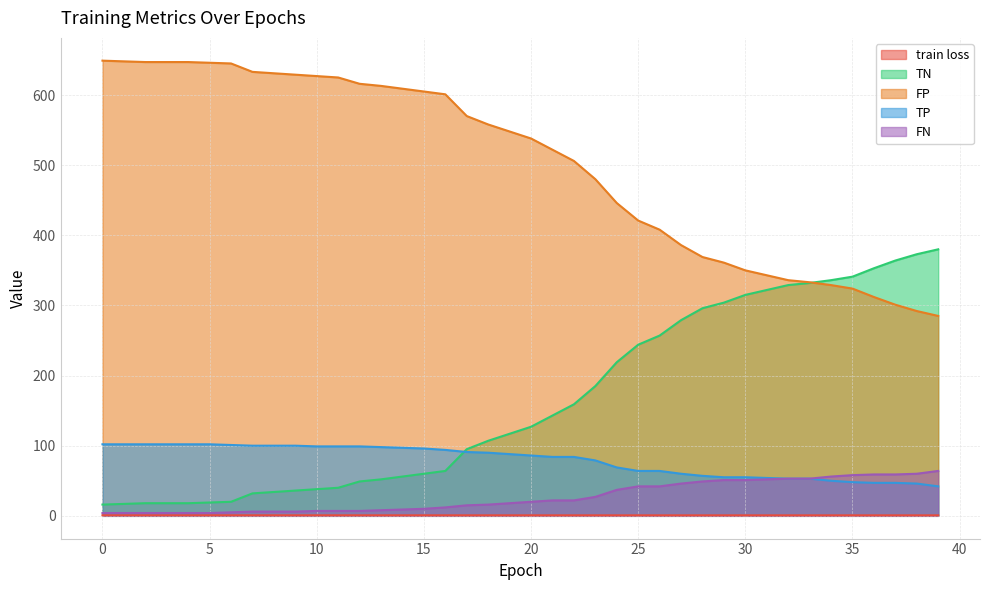

What is the total value across all series at 7?

771.7